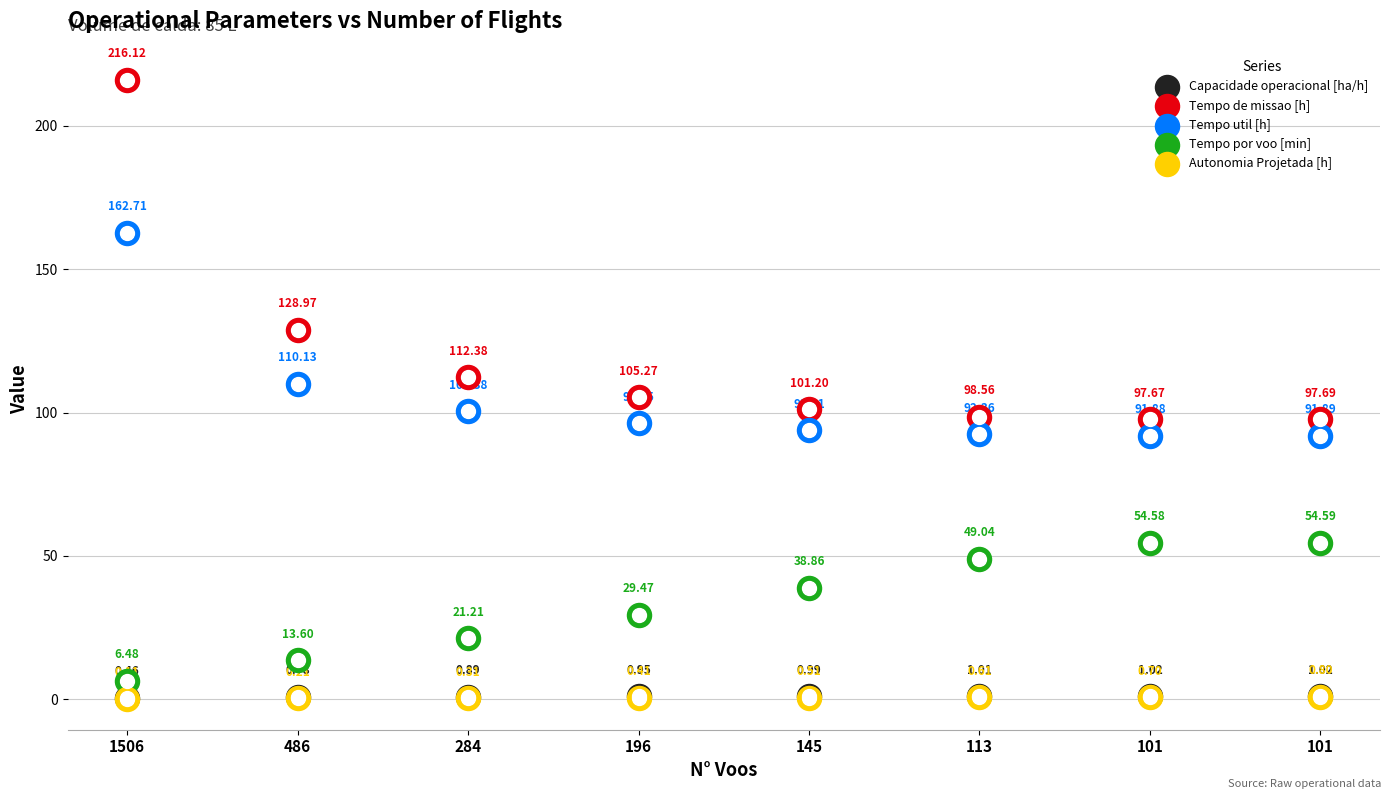

At which category is the sum across all series the highest?

1506